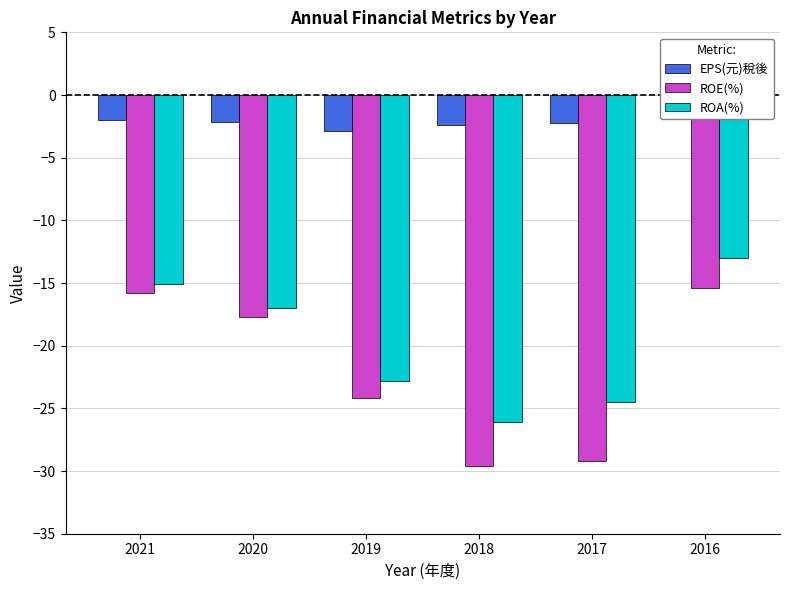

What is the smallest value displayed?

-29.6